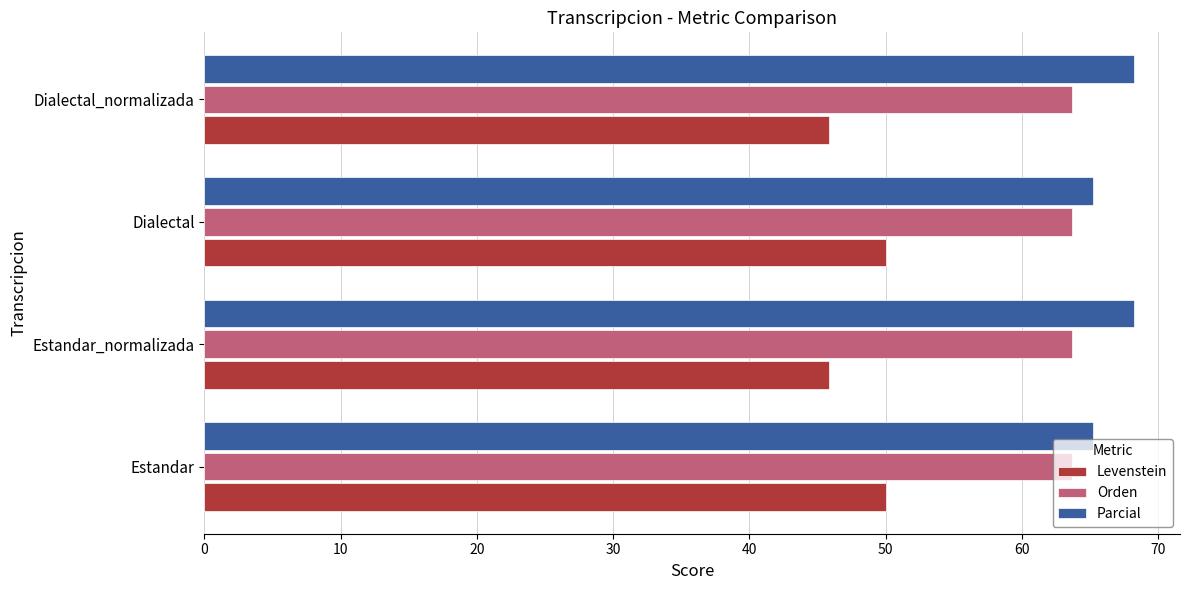

What is the total value across all series at Estandar?

178.9